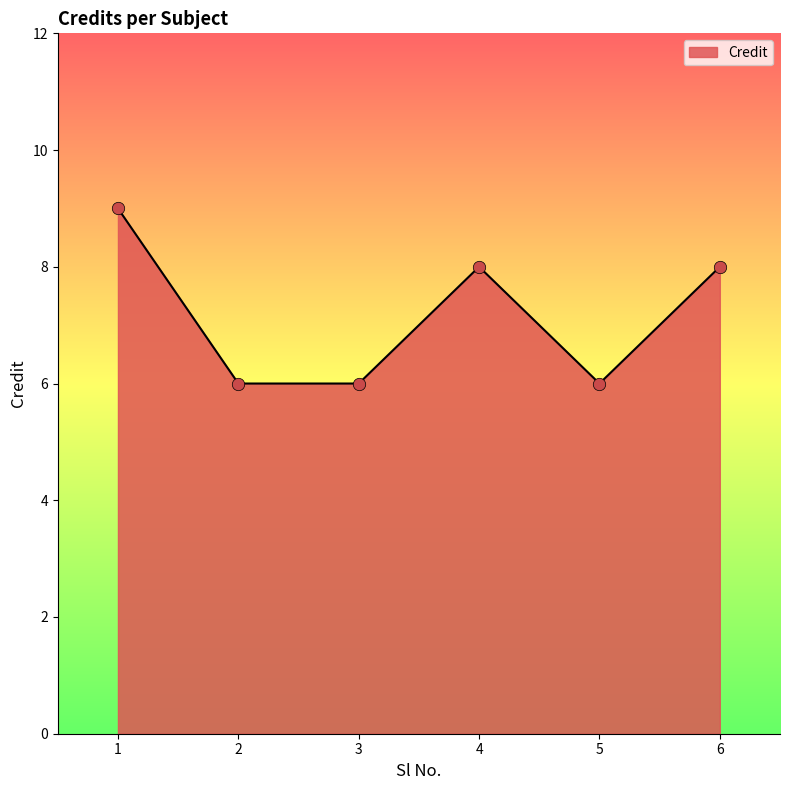

What is the change in value from 3 to 4?

+2